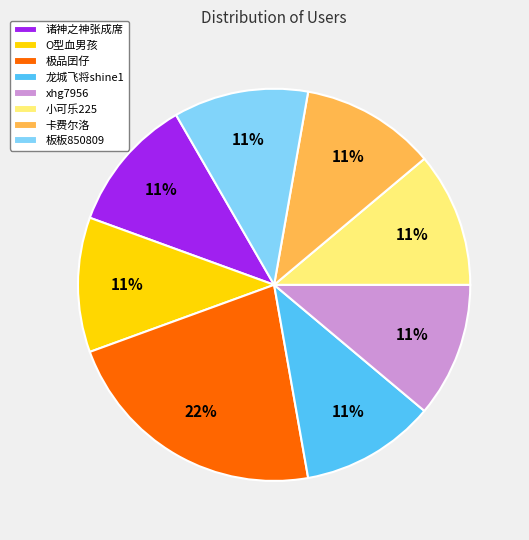

Does 极品囝仔 account for over 50% of the chart?

No